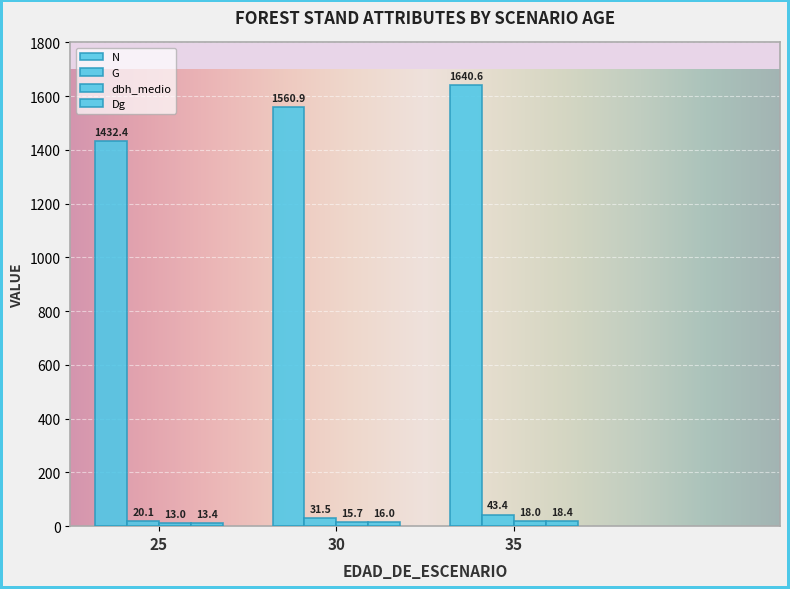

How many categories are shown in the chart?

3